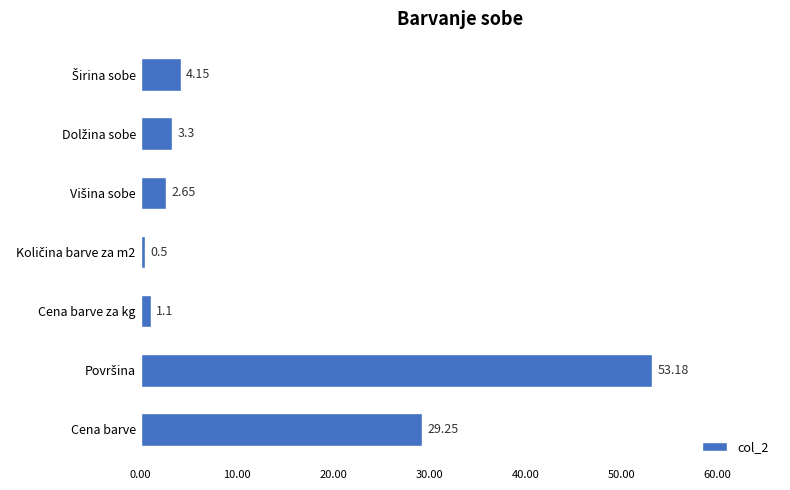

At which label is the value closest to 26?

Cena barve